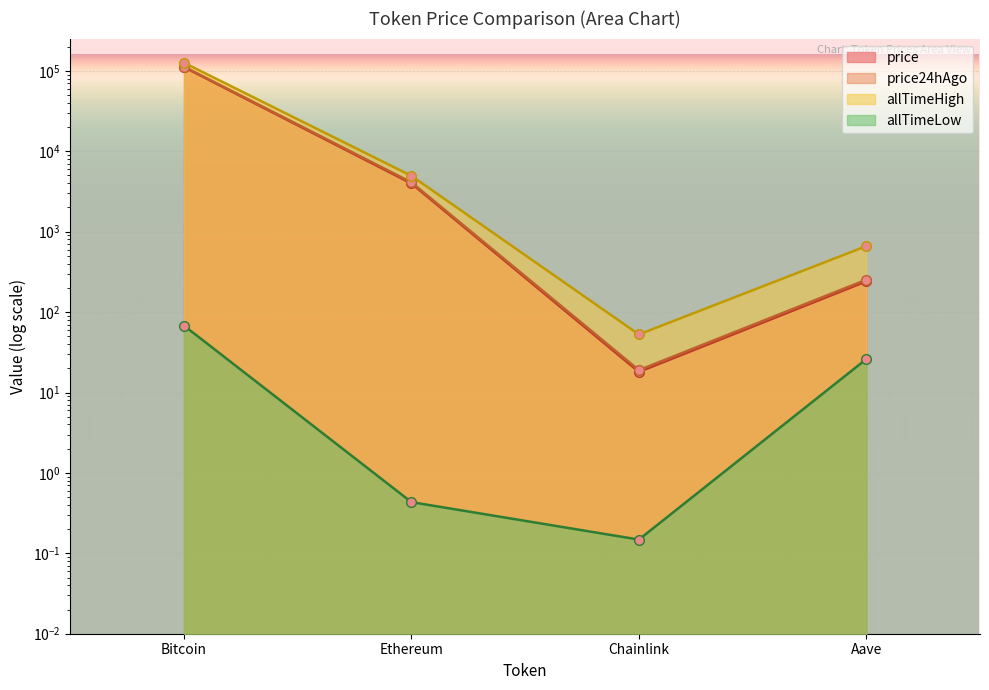

What is the total value across all series at Aave?

1181.6